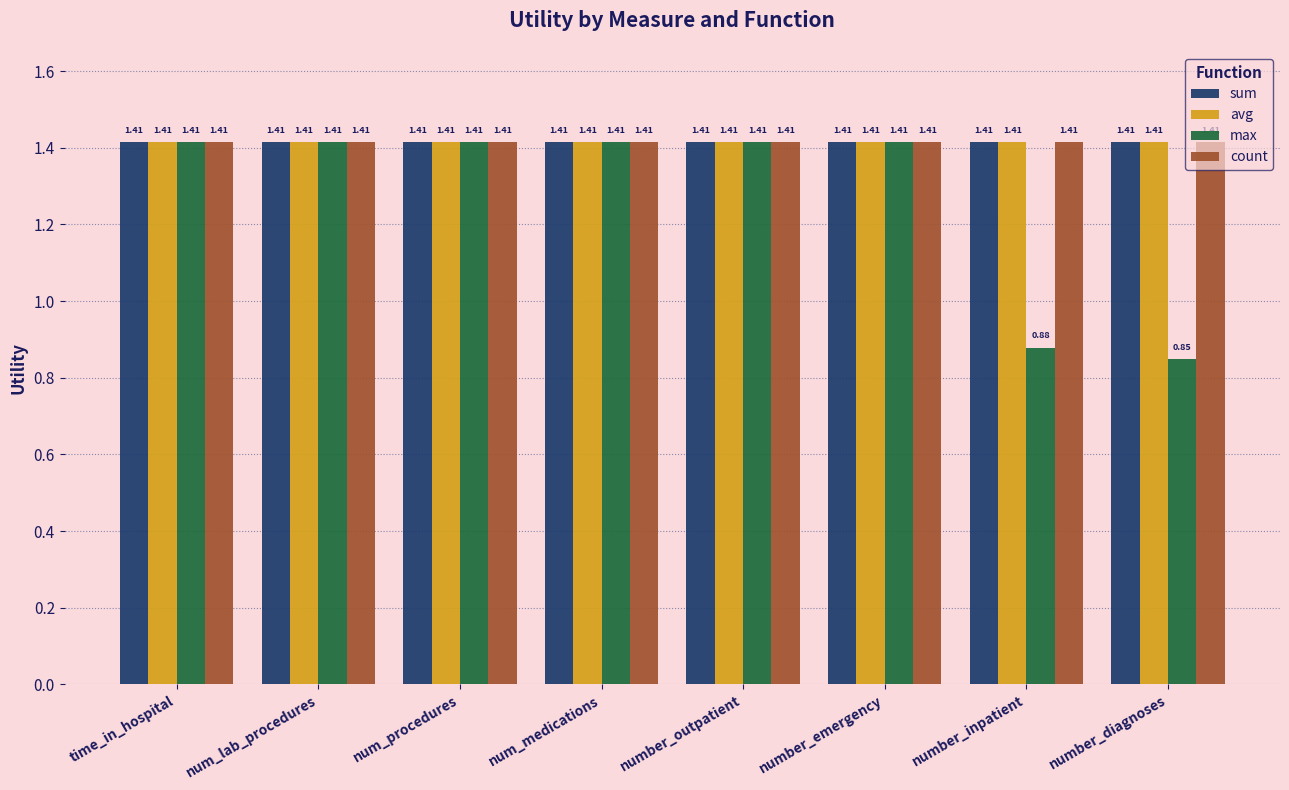

What is the sum of the count values at number_inpatient and num_procedures?

2.8